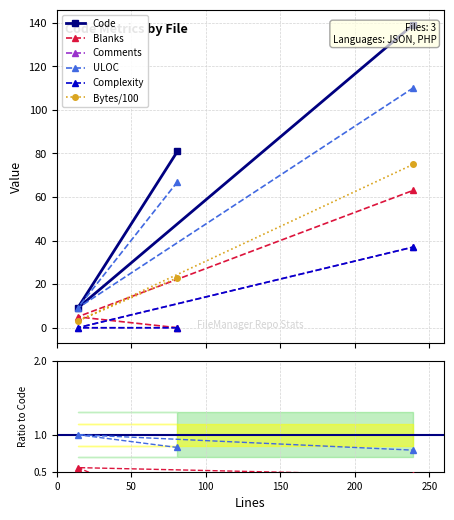

What is the label of the 1st point from the right?

FileManagerController.php (239)